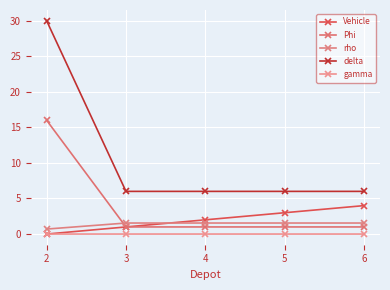

Does the chart display data point markers on the line(s)?

Yes